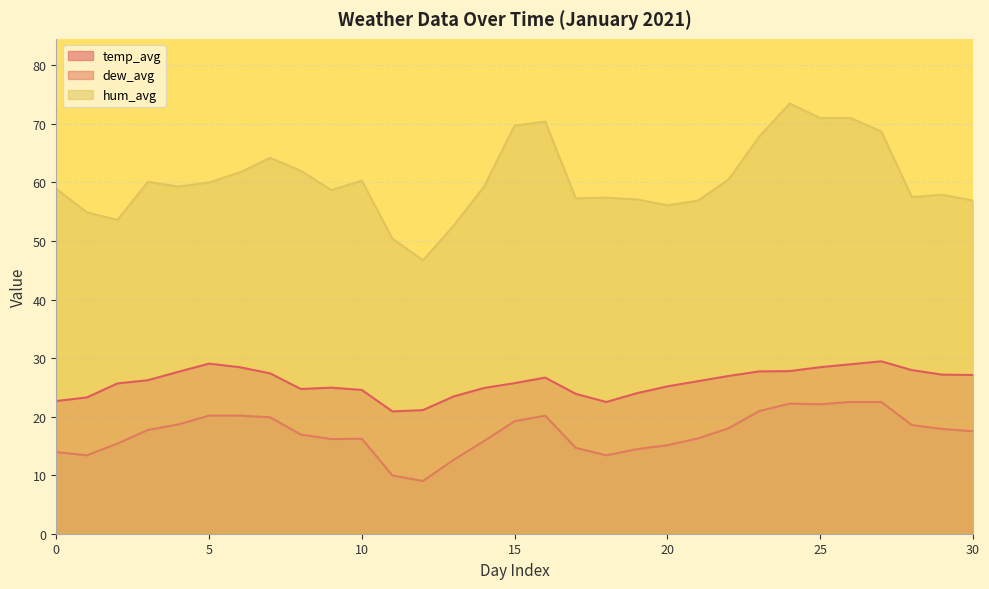

Rank the series by their average value, from lowest to highest.

dew_avg, temp_avg, hum_avg